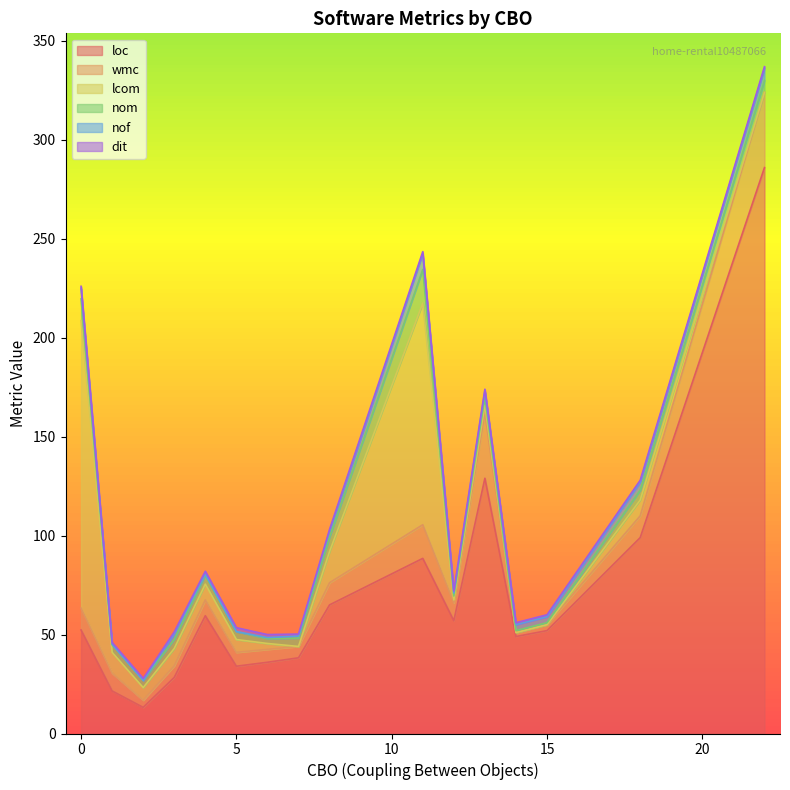

What is the difference between the second highest and second lowest values in the nom series?

21